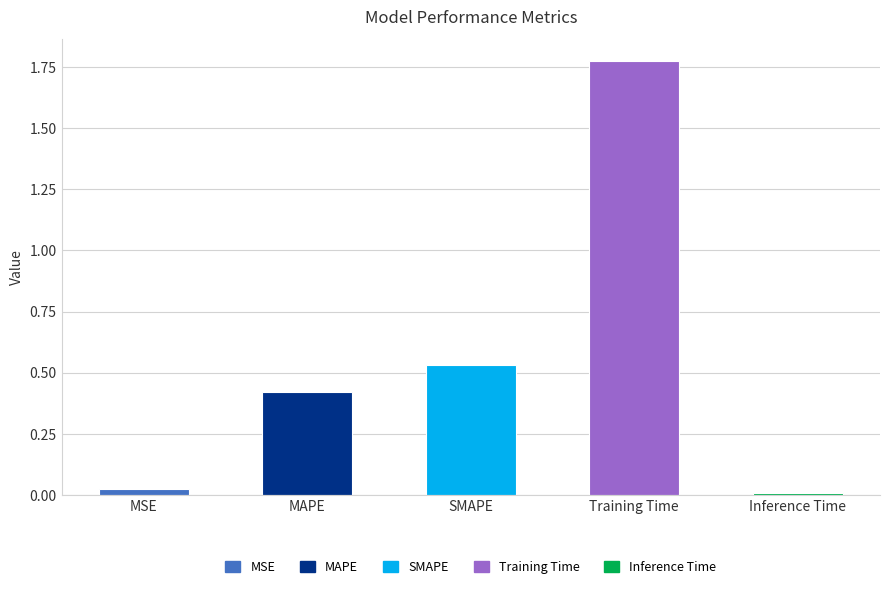

Are the bars horizontal?

No